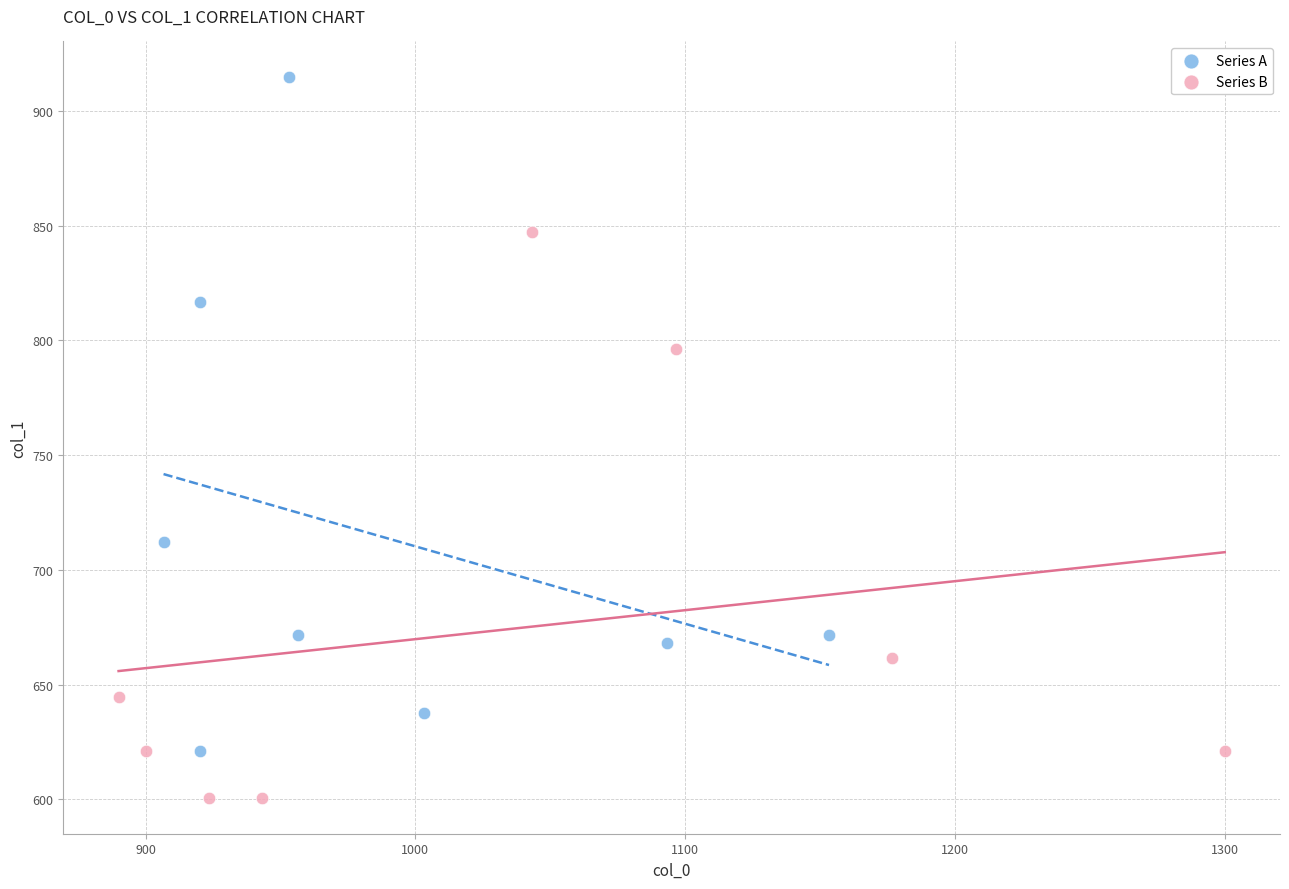

Which series has the largest Y range (max minus min)?

Series A